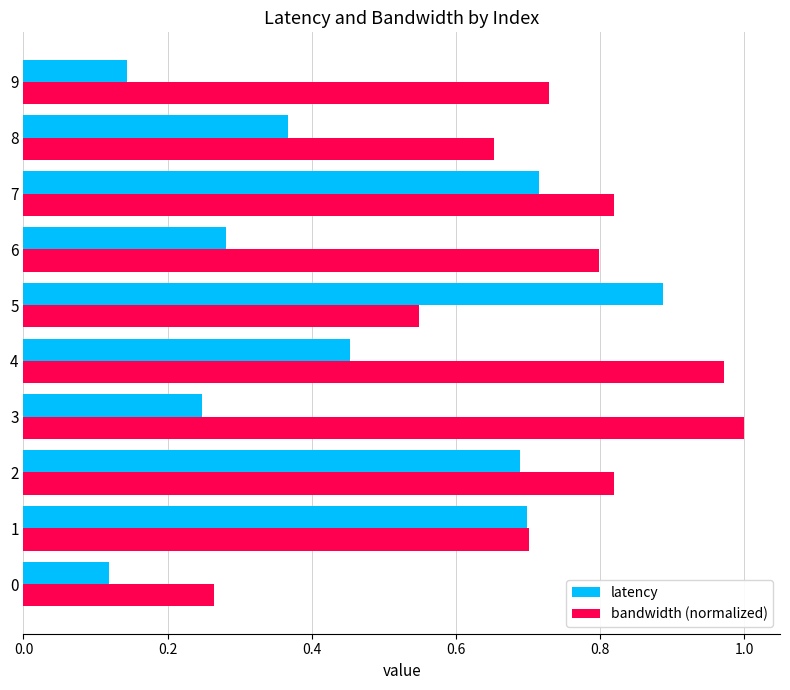

Which series has the largest total across all categories?

bandwidth (normalized)